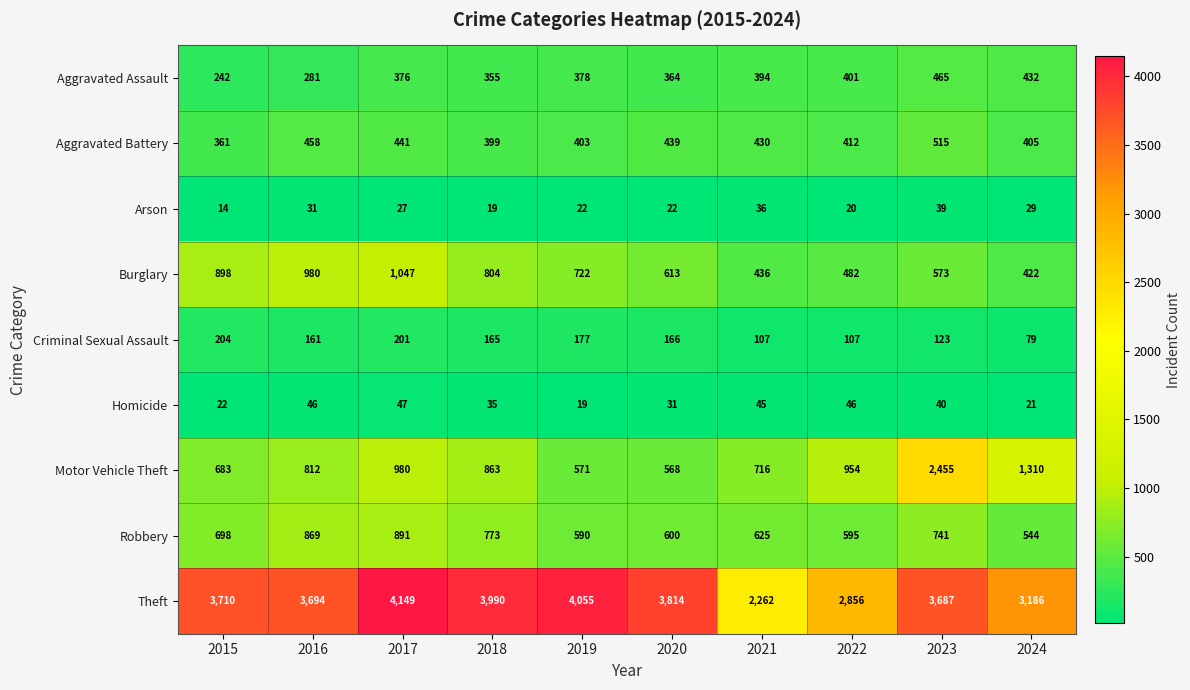

At 2022, list the series in order from smallest to largest.

Arson, Homicide, Criminal Sexual Assault, Aggravated Assault, Aggravated Battery, Burglary, Robbery, Motor Vehicle Theft, Theft